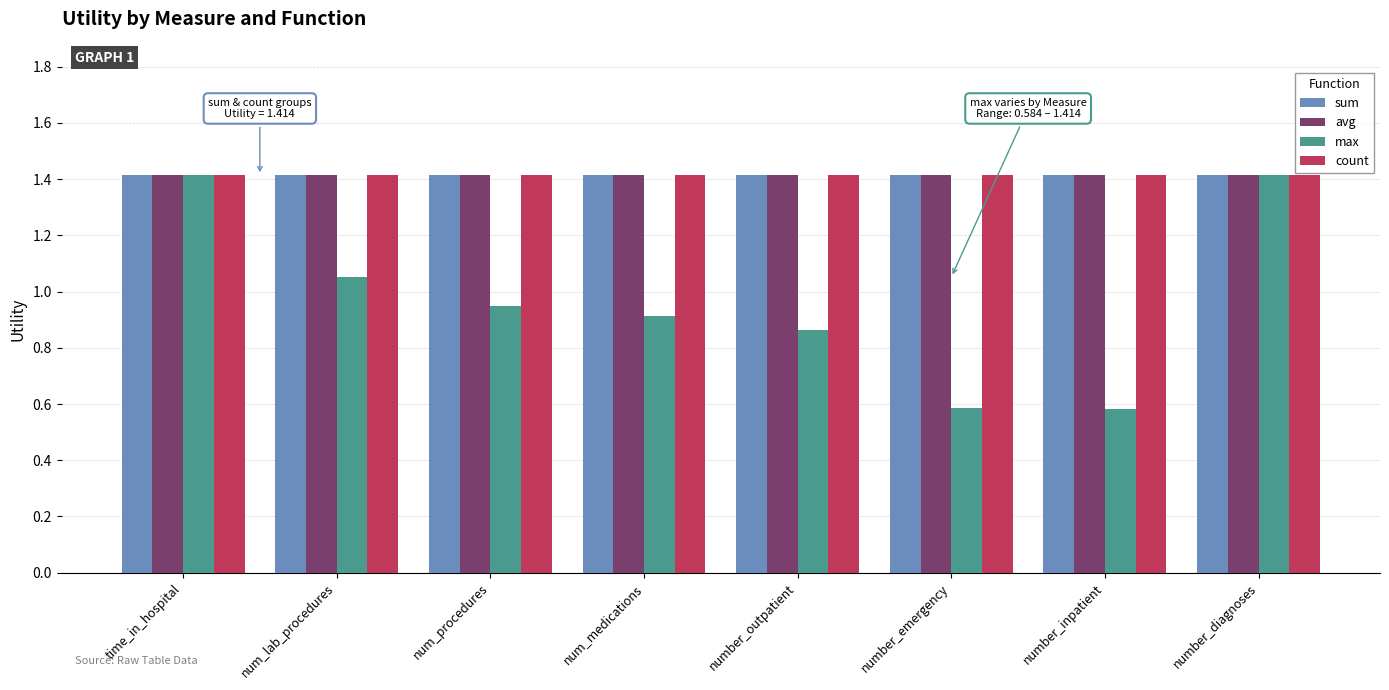

What are all the series names shown in the legend?

sum, avg, max, count